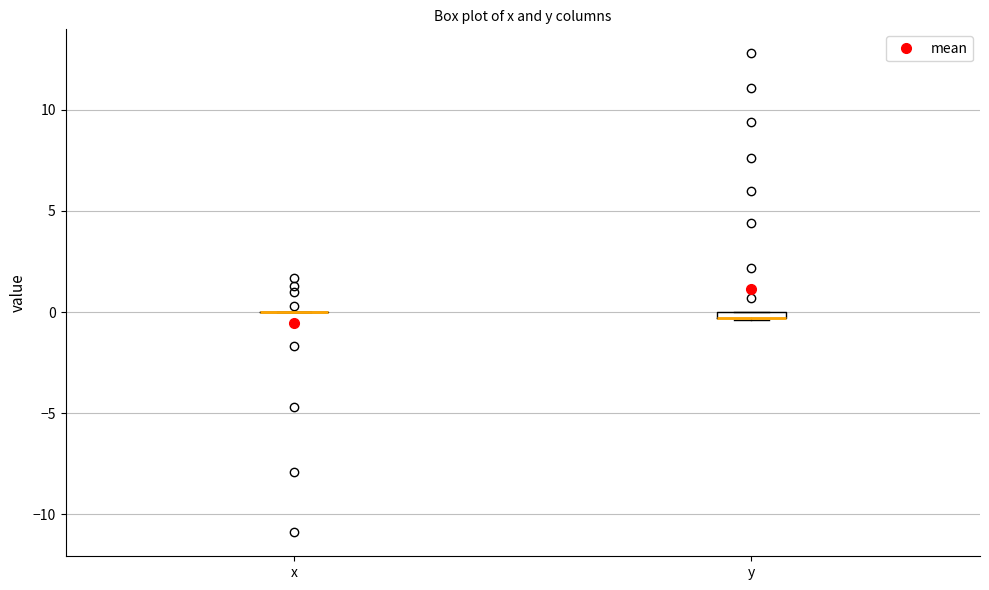

Where is the lower edge of the box for y on the y-axis? The values are not printed on the chart, so give them approximately, as read against the axis.

-0.5